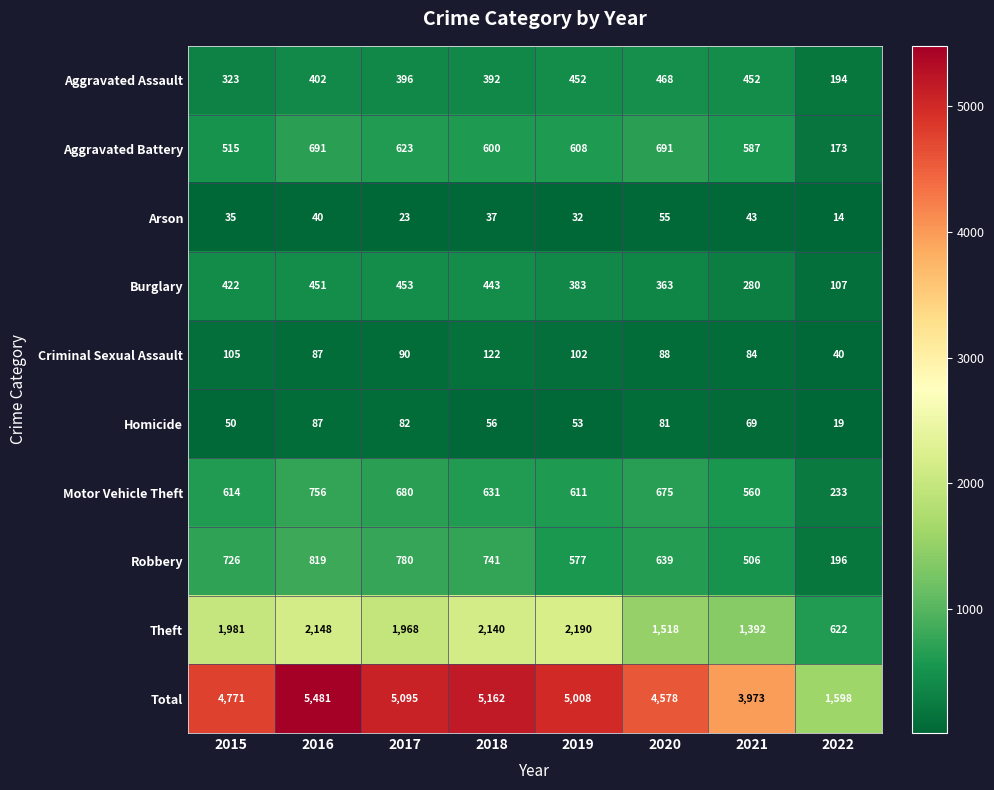

What is the difference between the maximum and minimum values in the Theft series?

1568